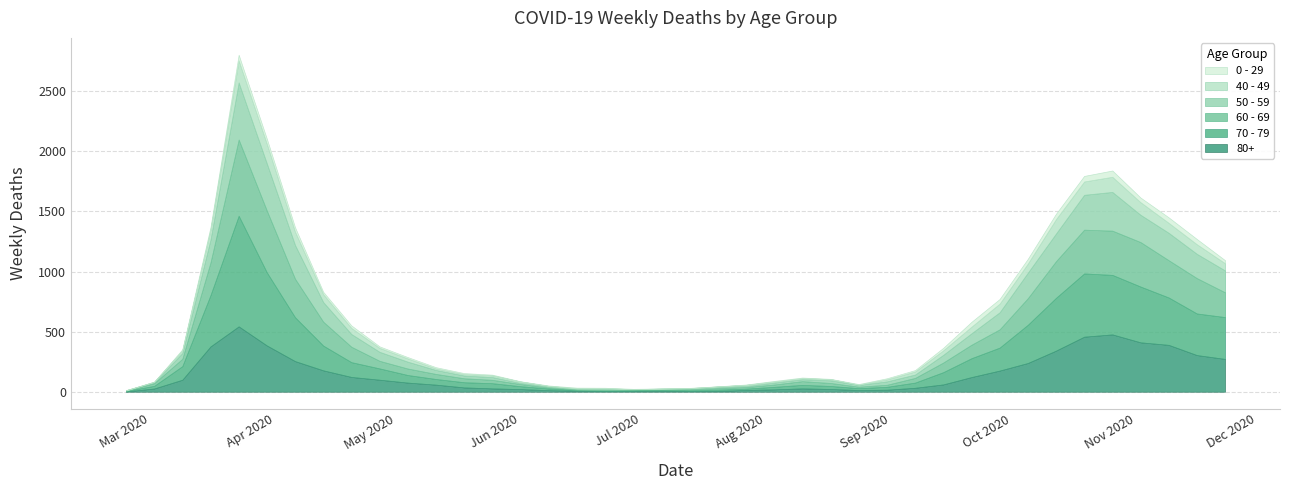

List the labels in order of 70 - 79 value, largest first.

2020-03-23, 2020-03-30, 2020-10-19, 2020-10-26, 2020-11-02, 2020-10-12, 2020-03-16, 2020-11-09, 2020-04-06, 2020-11-23, 2020-11-16, 2020-10-05, 2020-04-13, 2020-09-28, 2020-09-21, 2020-04-20, 2020-03-09, 2020-09-14, 2020-04-27, 2020-05-04, 2020-05-11, 2020-05-18, 2020-05-25, 2020-09-07, 2020-08-10, 2020-08-17, 2020-06-01, 2020-08-31, 2020-03-02, 2020-08-03, 2020-08-24, 2020-06-08, 2020-07-20, 2020-07-27, 2020-07-06, 2020-07-13, 2020-06-15, 2020-06-22, 2020-06-29, 2020-02-24